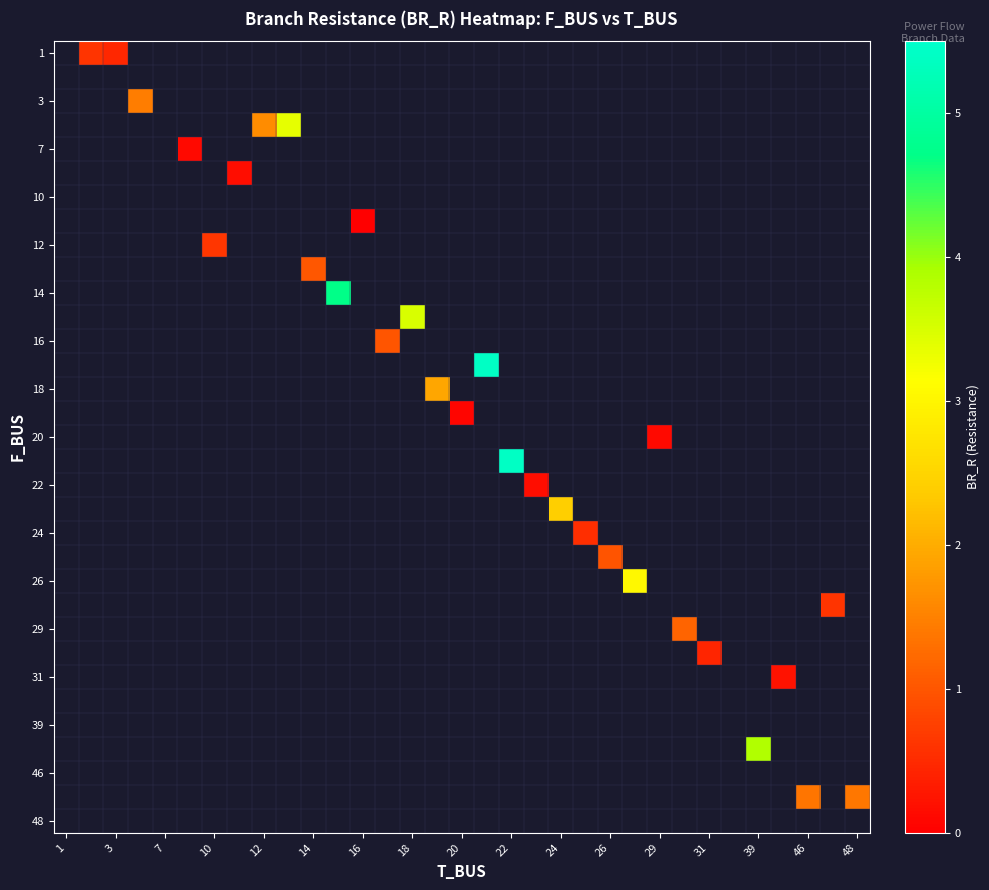

At which category does the chart reach its peak across all series?

17